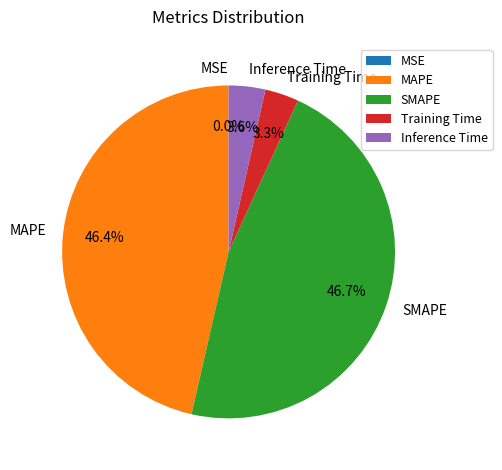

Does any single category account for the majority?

No